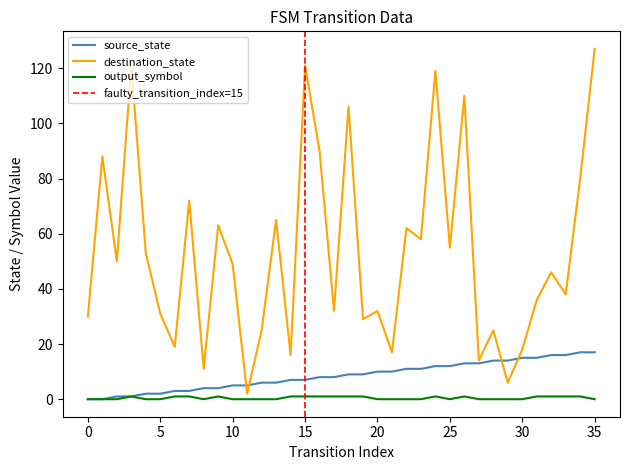

True or false: source_state and output_symbol intersect in this chart.

False